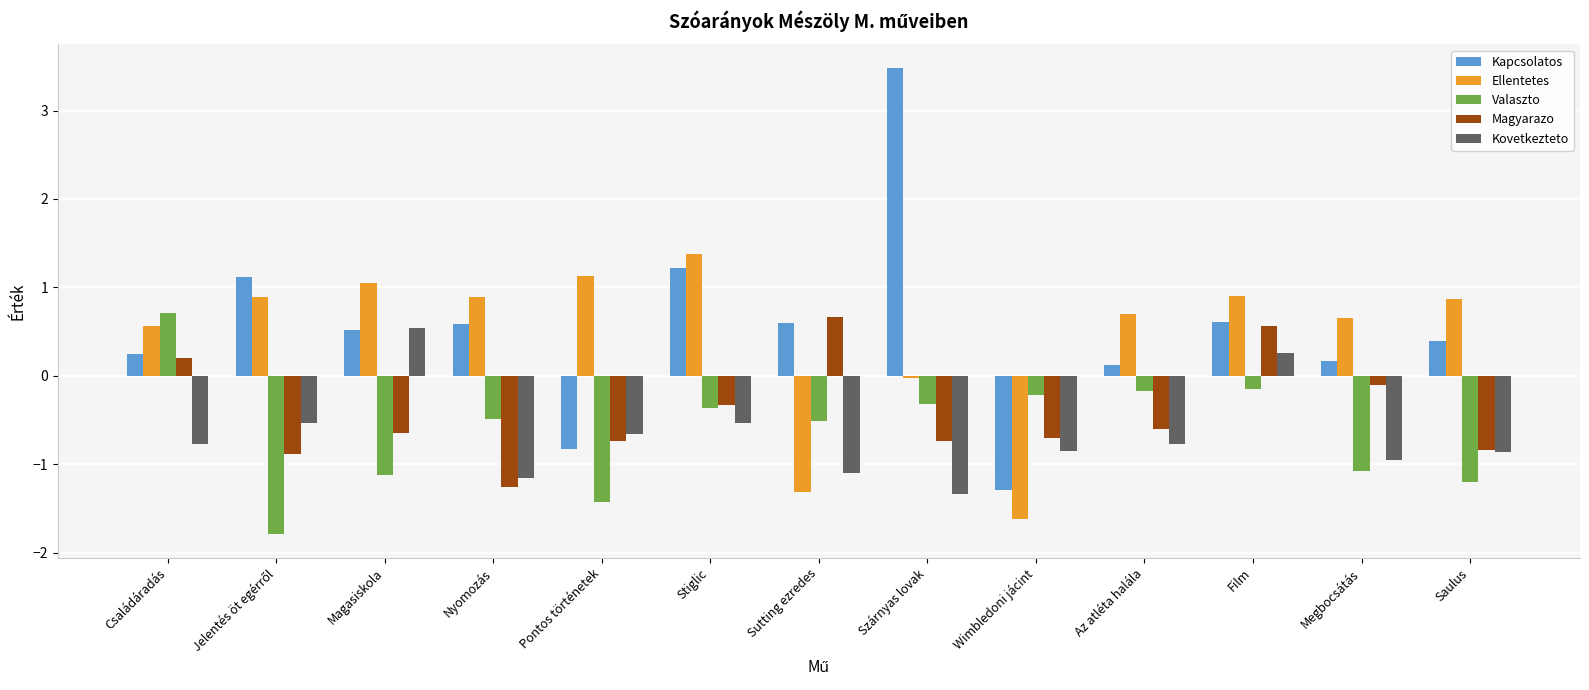

What is the difference between the highest and lowest values at Saulus?

2.1